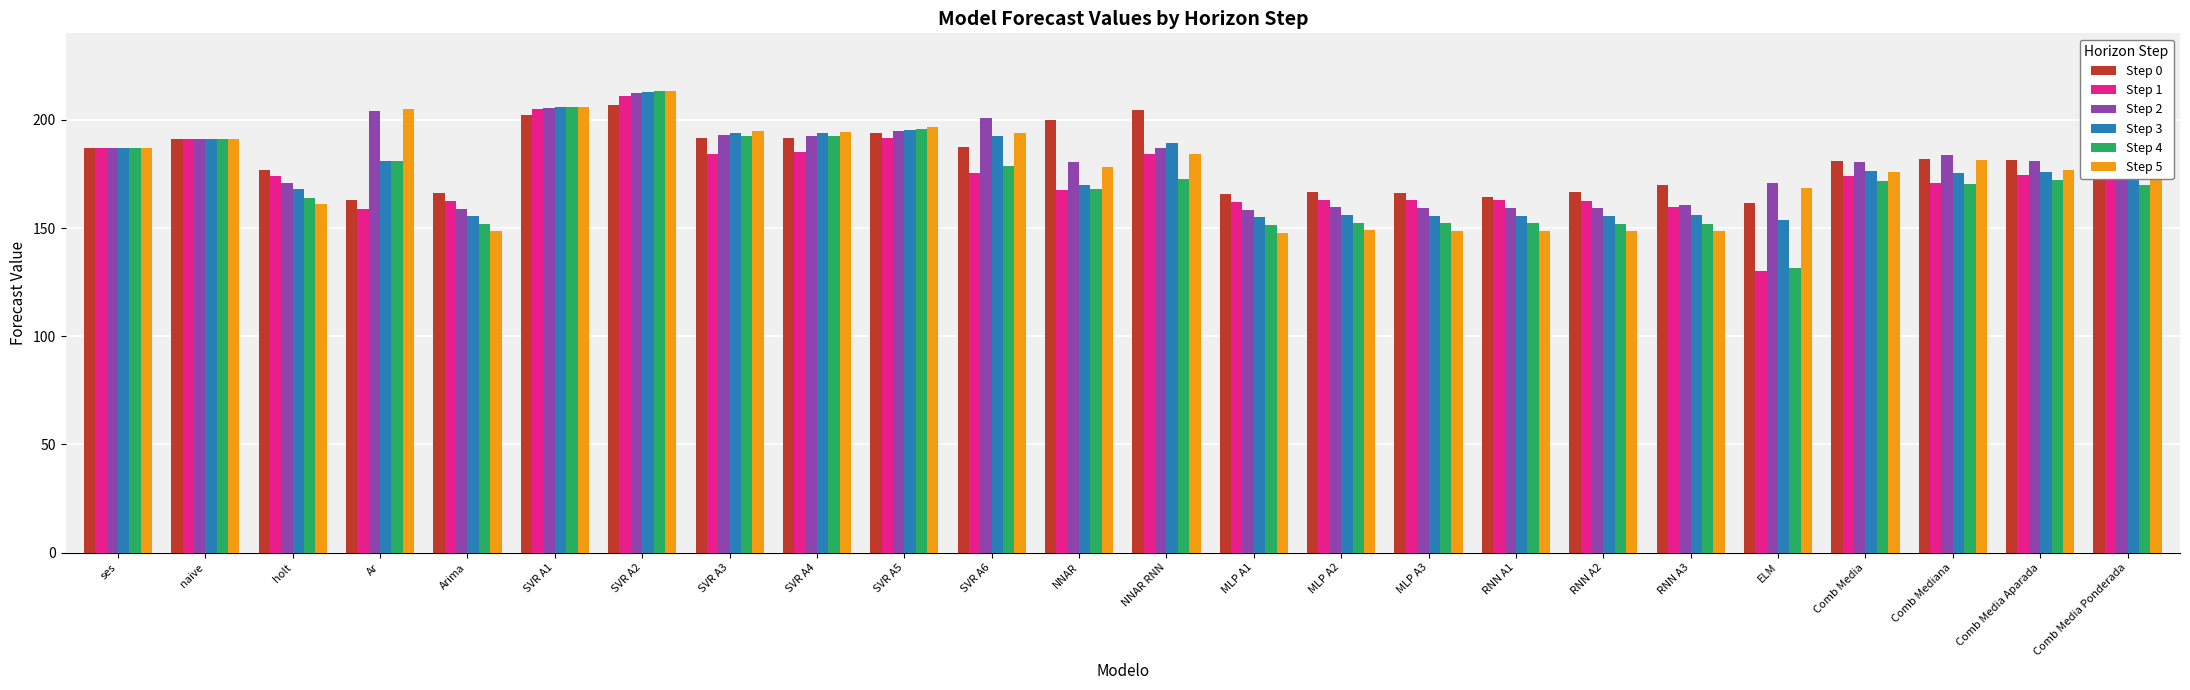

What are all the series names shown in the legend?

Step 0, Step 1, Step 2, Step 3, Step 4, Step 5